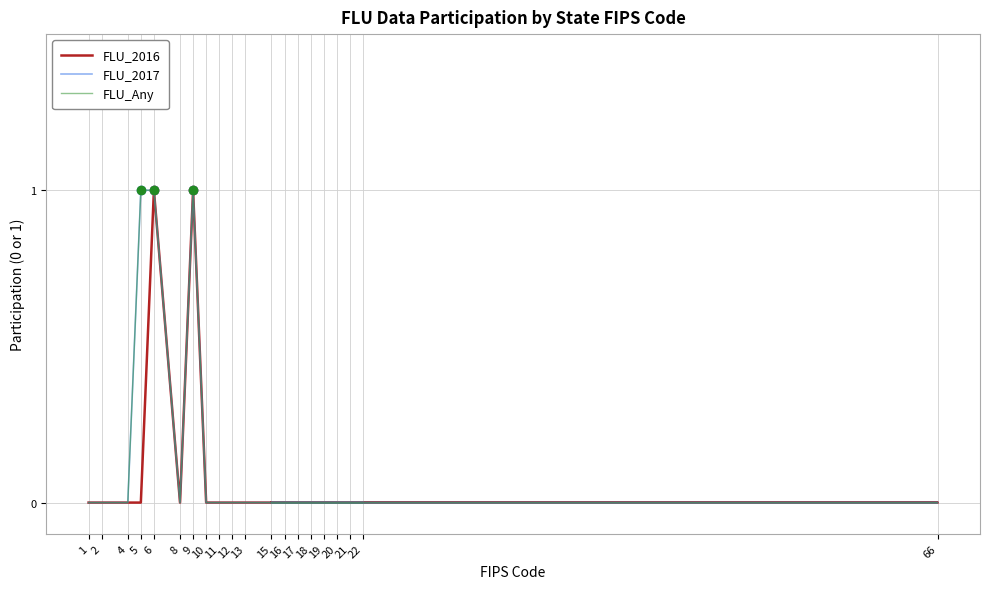

In FLU_2016, how many points are lower than both neighbors (excluding endpoints)?

1